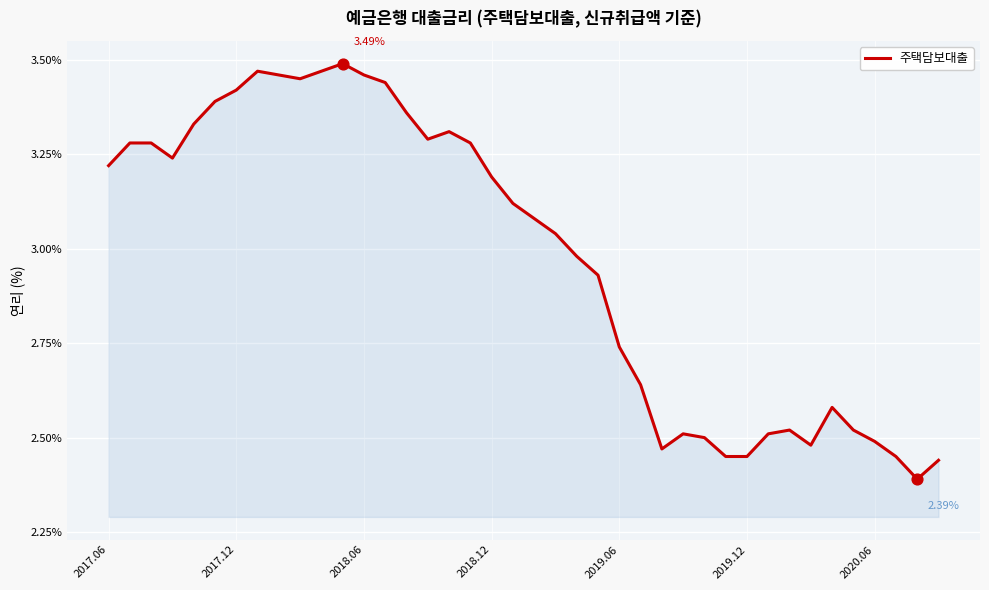

Does the chart have visible grid lines?

Yes